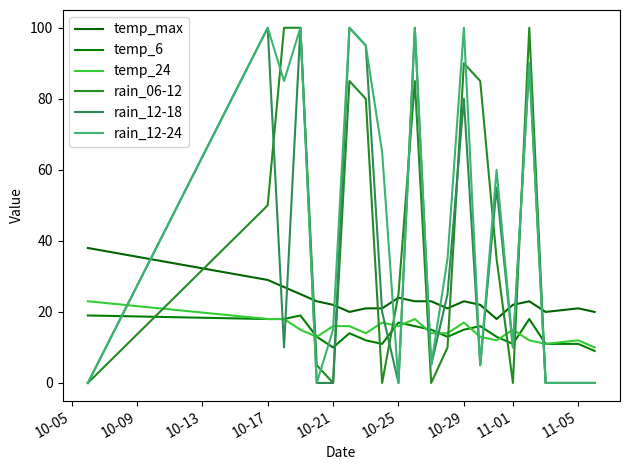

Which category has the lowest value in the rain_12-24 series?

10-05